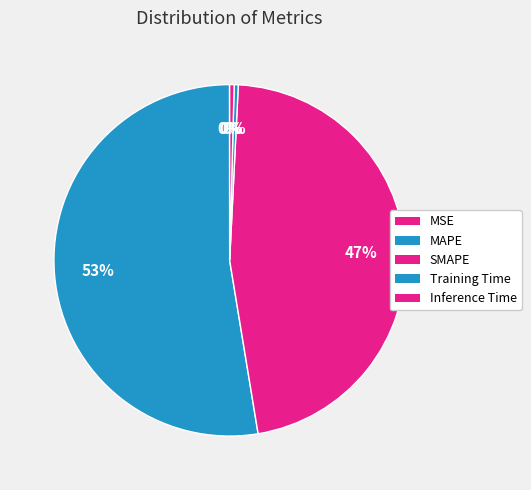

How many segments does this pie chart have?

5